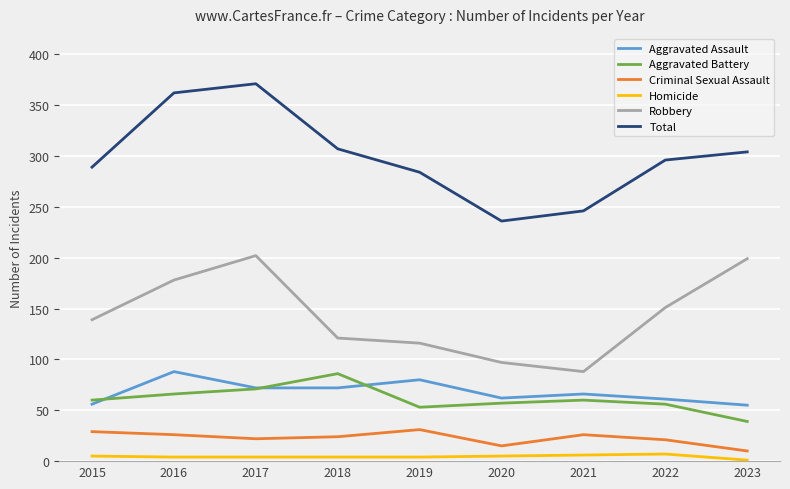

At which category does Robbery reach its first local peak?

2017